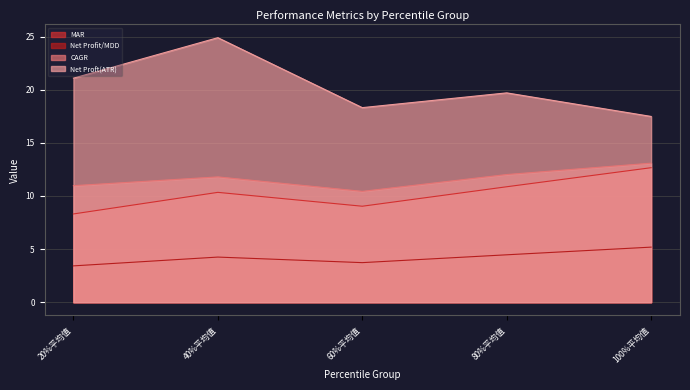

Is it true that Net Profit/MDD equals 5.2 at 100%平均值?

True